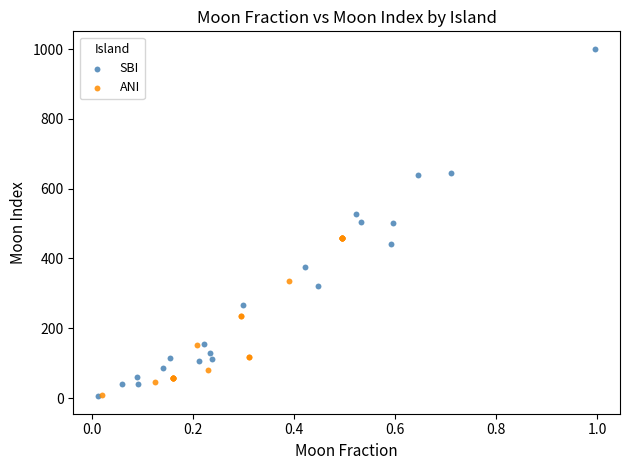

Which series has the largest Y range (max minus min)?

SBI